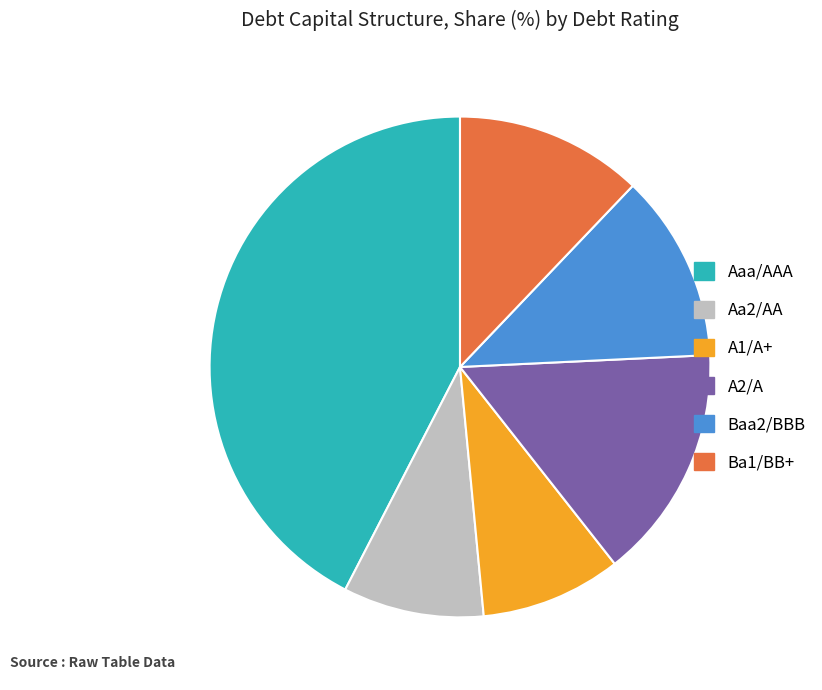

Combined, do A1/A+ and Baa2/BBB account for over 50%?

No